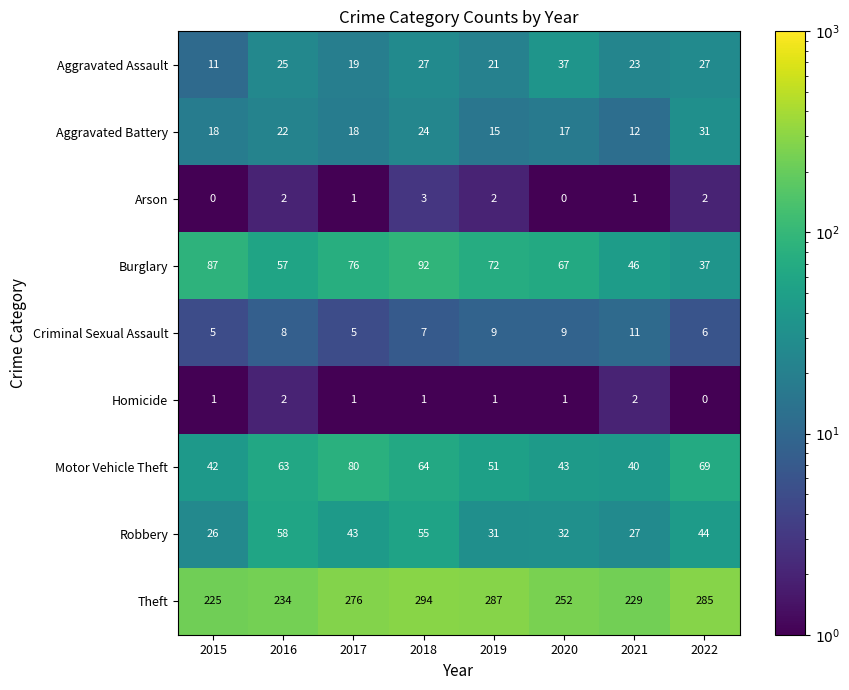

At which label is Motor Vehicle Theft closest to 60?

2016